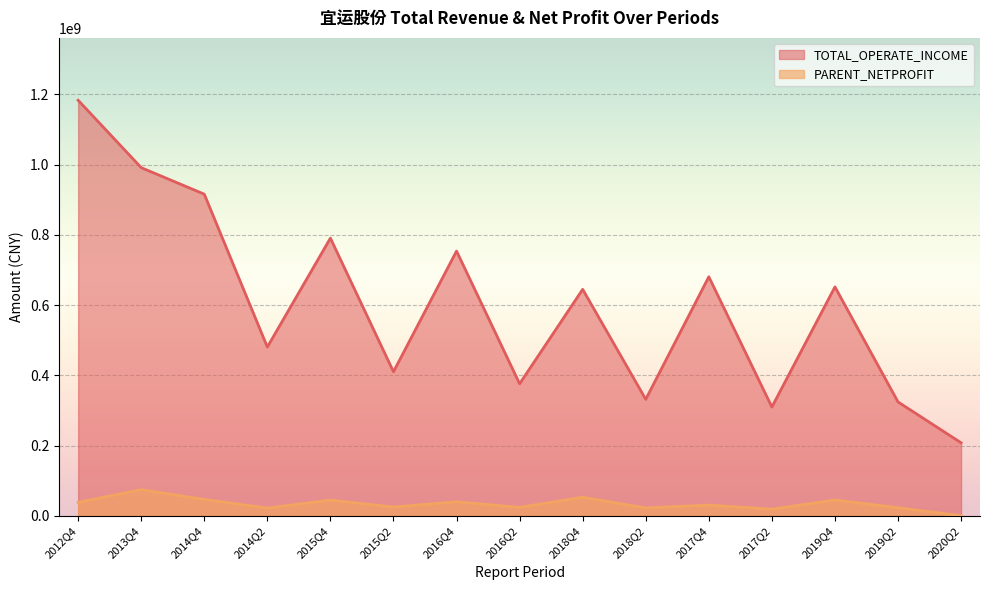

What is the difference between the second highest and second lowest values in the TOTAL_OPERATE_INCOME series?

681112889.3